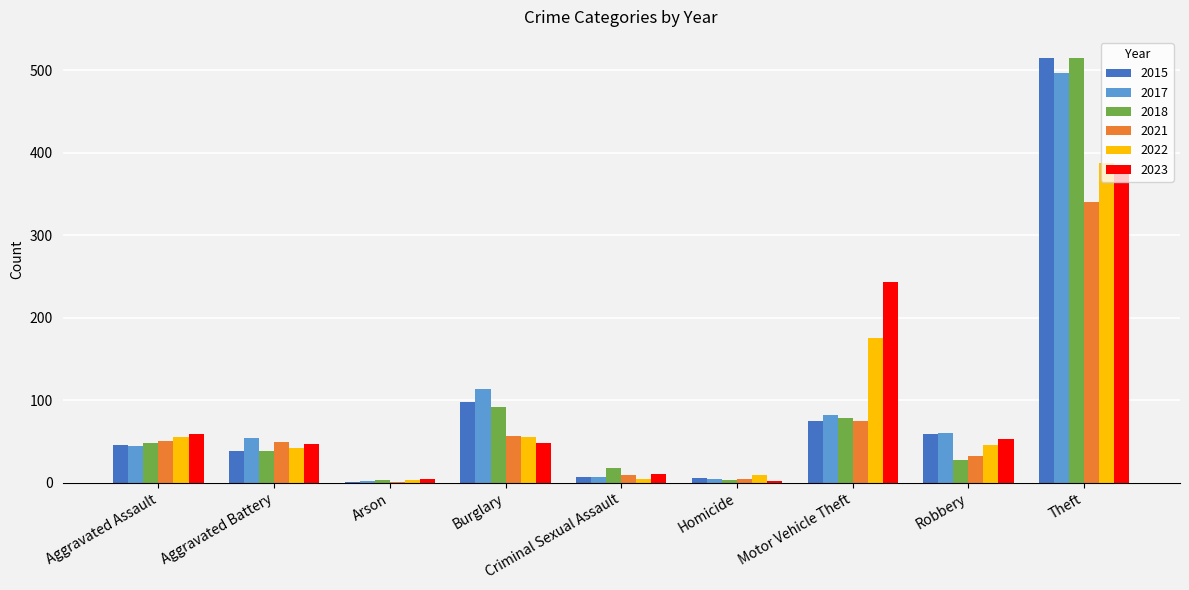

Which category has the highest value in the 2022 series?

Theft